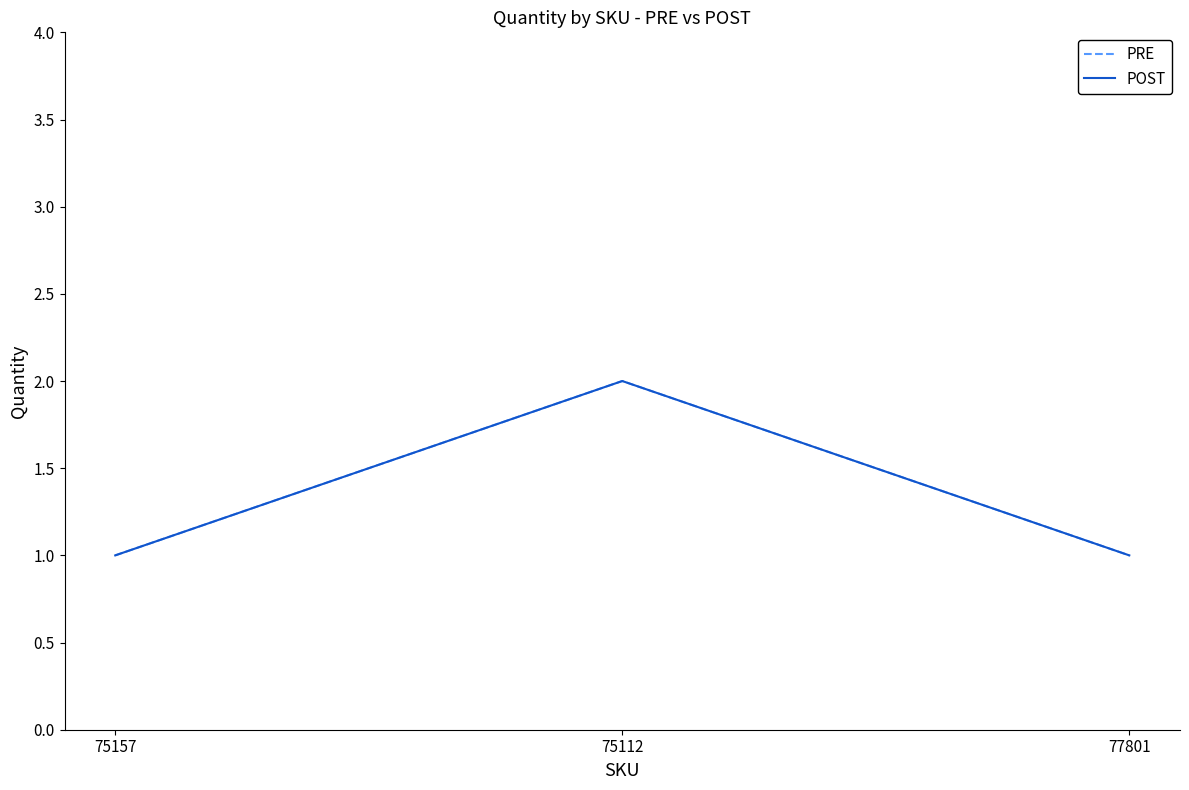

Is this an area chart (filled region under the line)?

No